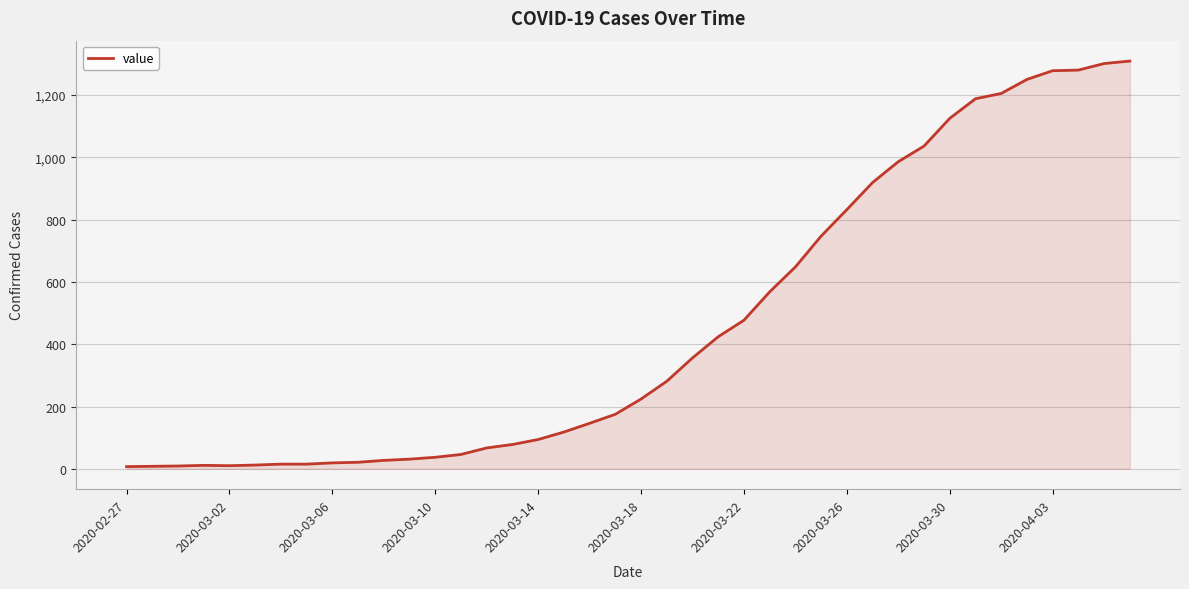

What is the maximum value shown in the chart?

1309